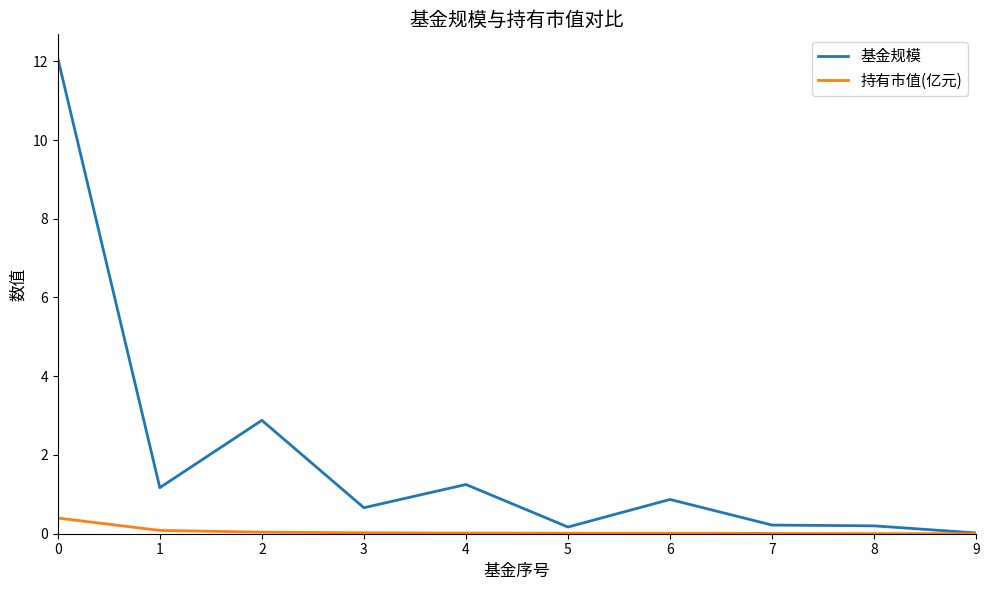

The value of 持有市值(亿元) at 5 is 0.0. True or false?

True